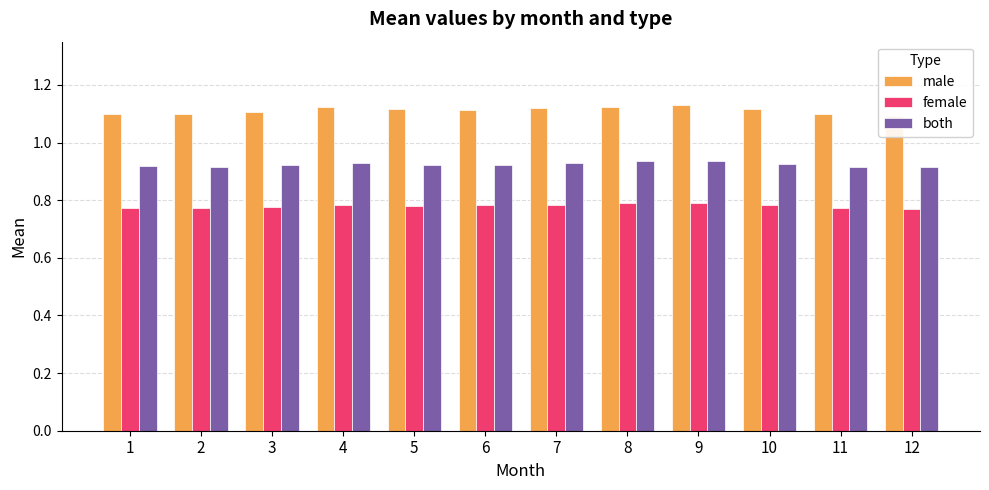

Are the bars horizontal?

No